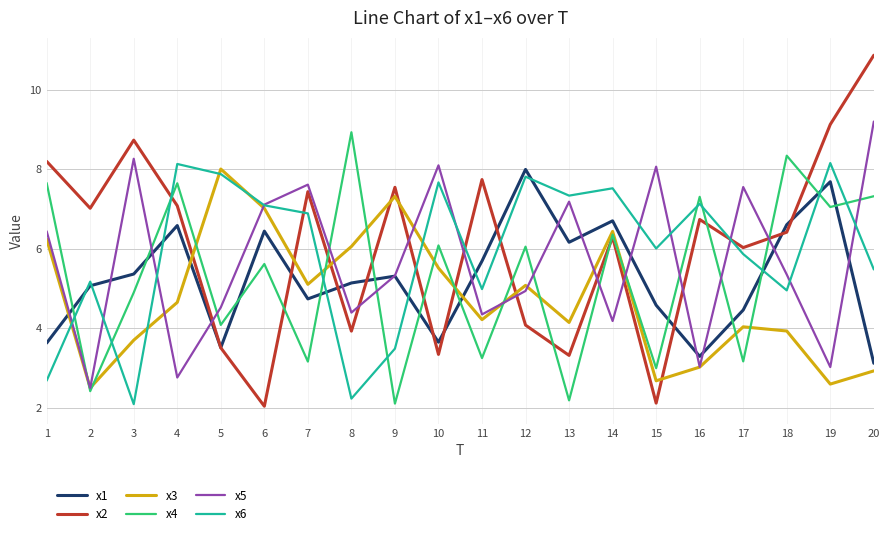

True or false: x2 has more than 2 interior local peaks.

True